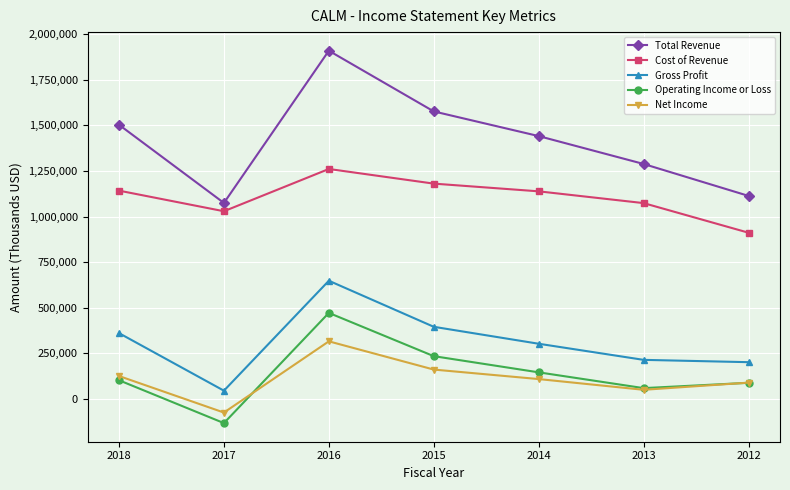

At which label does Cost of Revenue first exceed 1138100?

2018